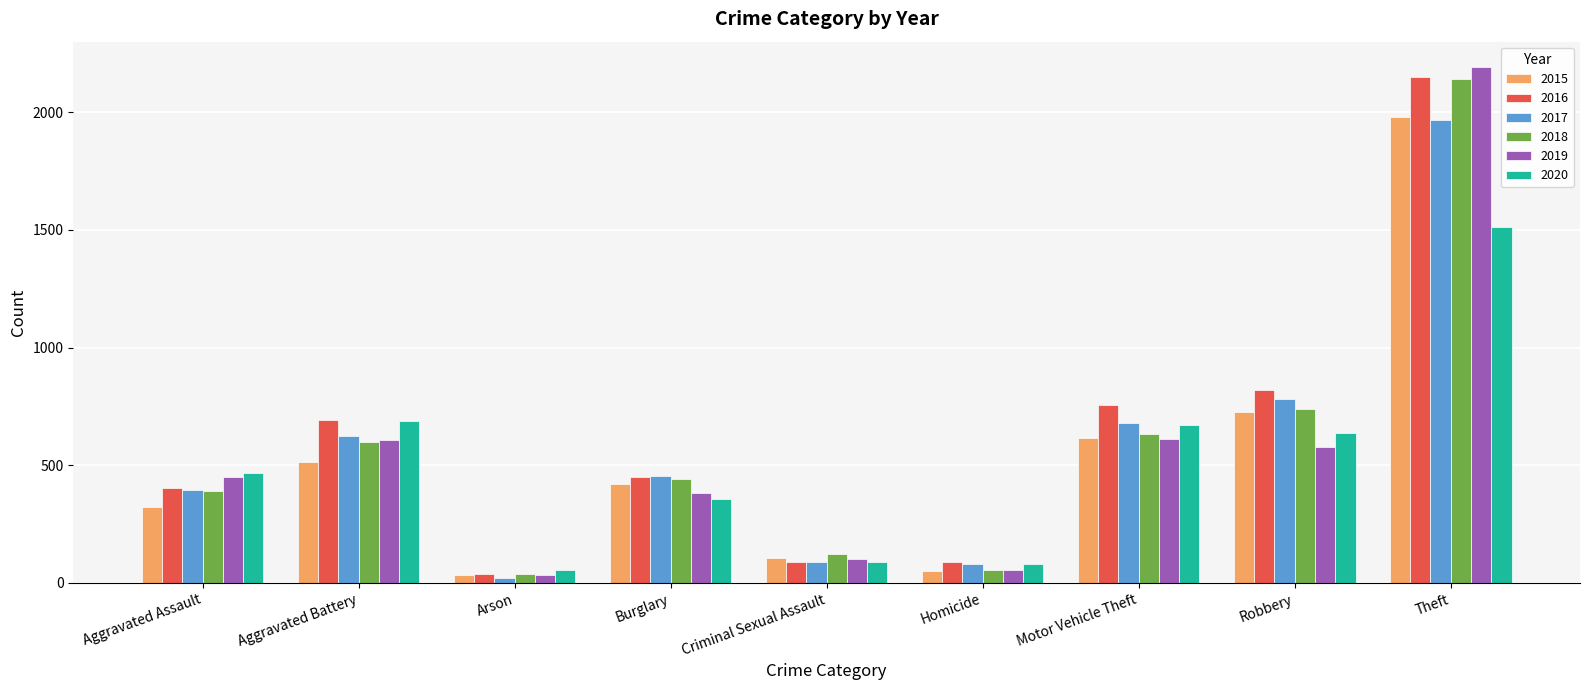

At how many categories does at least one series exceed 1255?

1